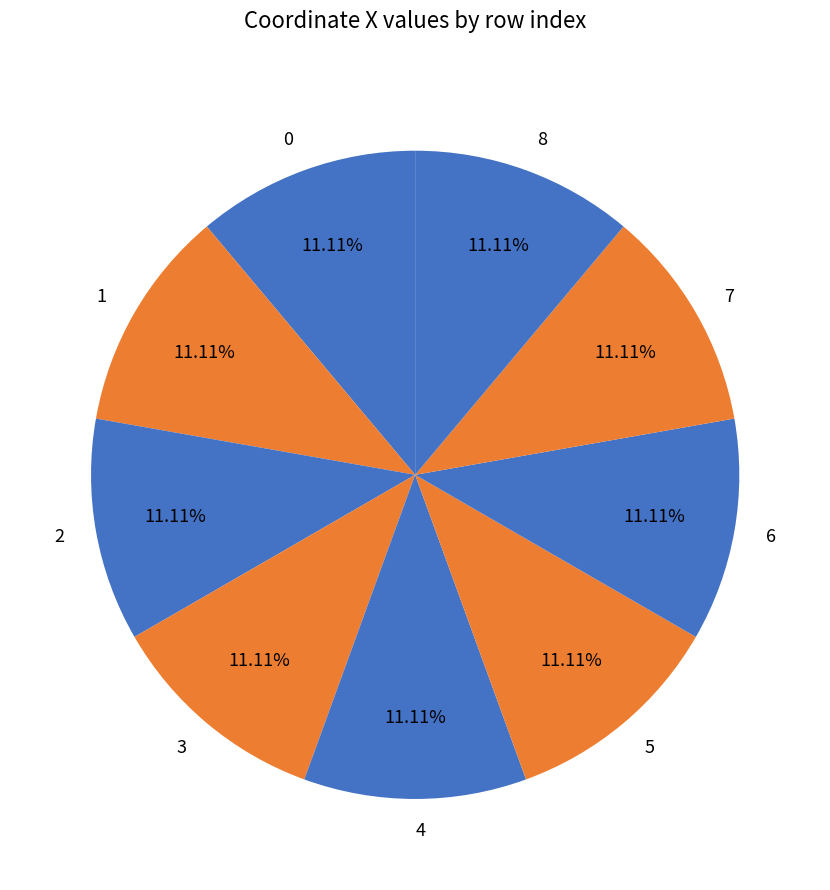

What is the ratio of the value at 4 to the value at 2?

1.0